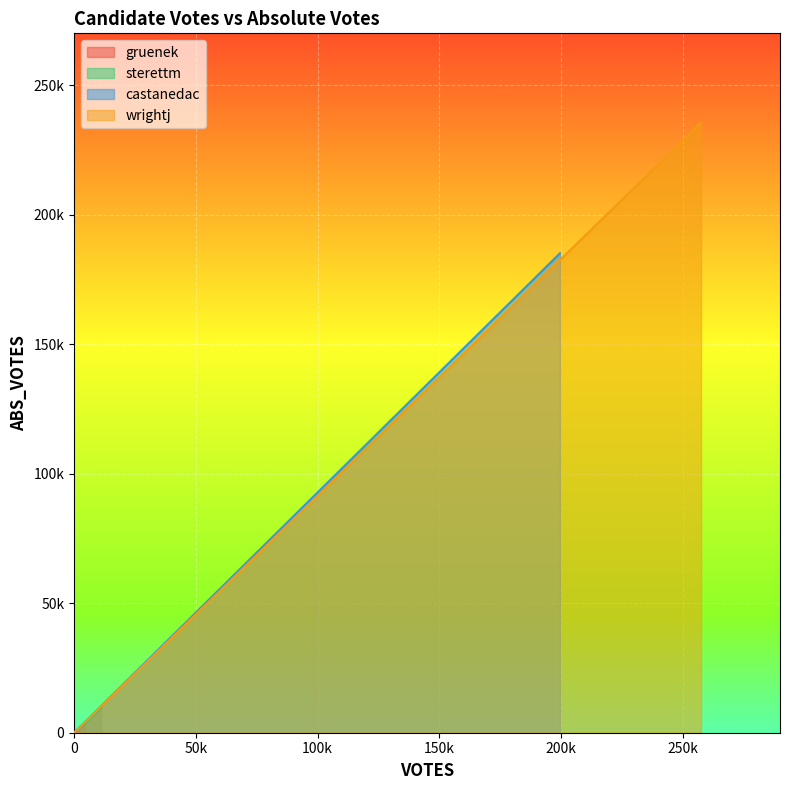

Does the chart display data point markers on the line(s)?

No